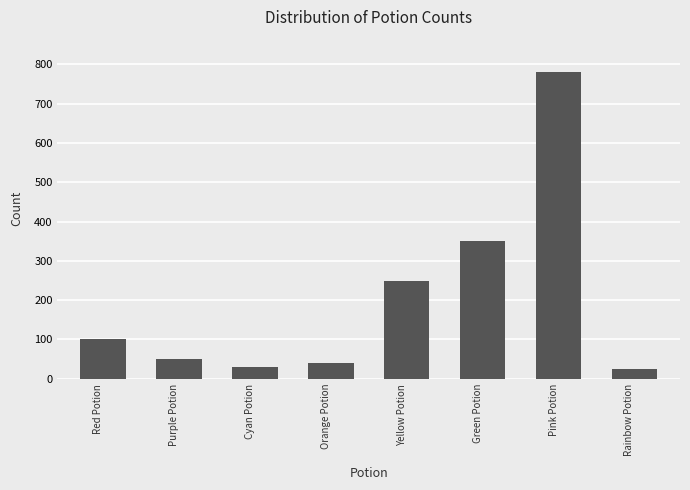

Where is the data nearest to the value 402?

Green Potion